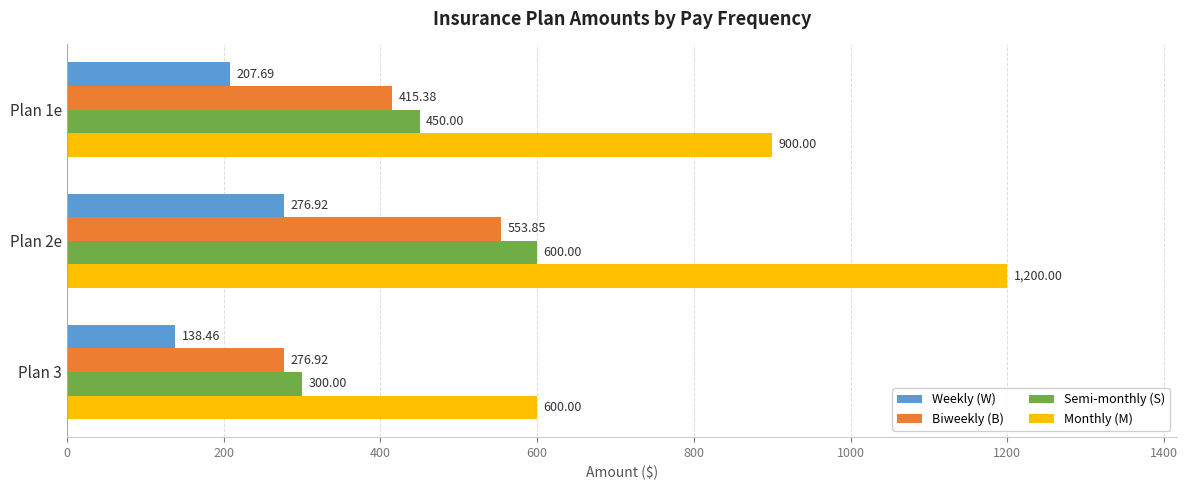

At Plan 1e, list the series in order from largest to smallest.

Monthly (M), Semi-monthly (S), Biweekly (B), Weekly (W)